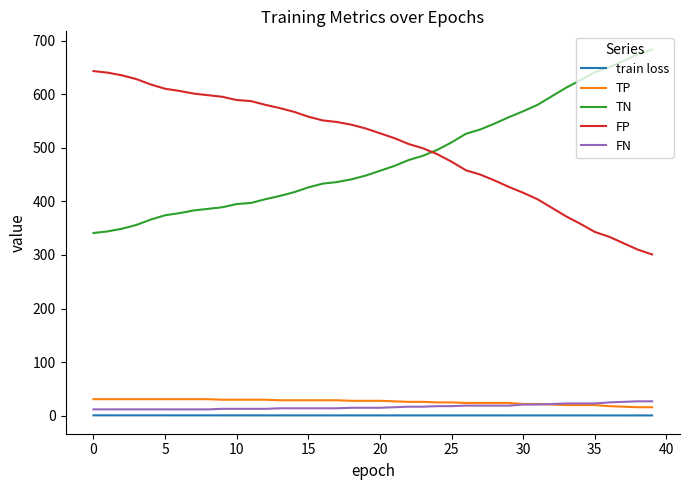

True or false: TN and TP cross at least once.

False